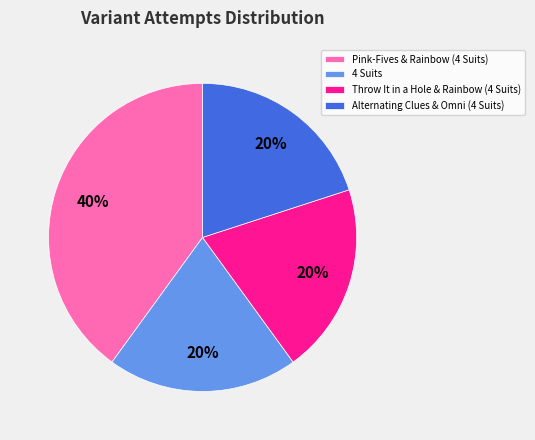

Which category has the biggest portion of the pie?

Pink-Fives & Rainbow (4 Suits)